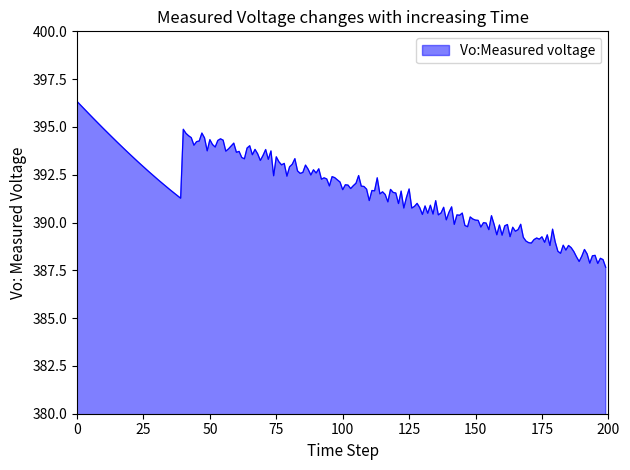

What is the sum of all values?

78360.0